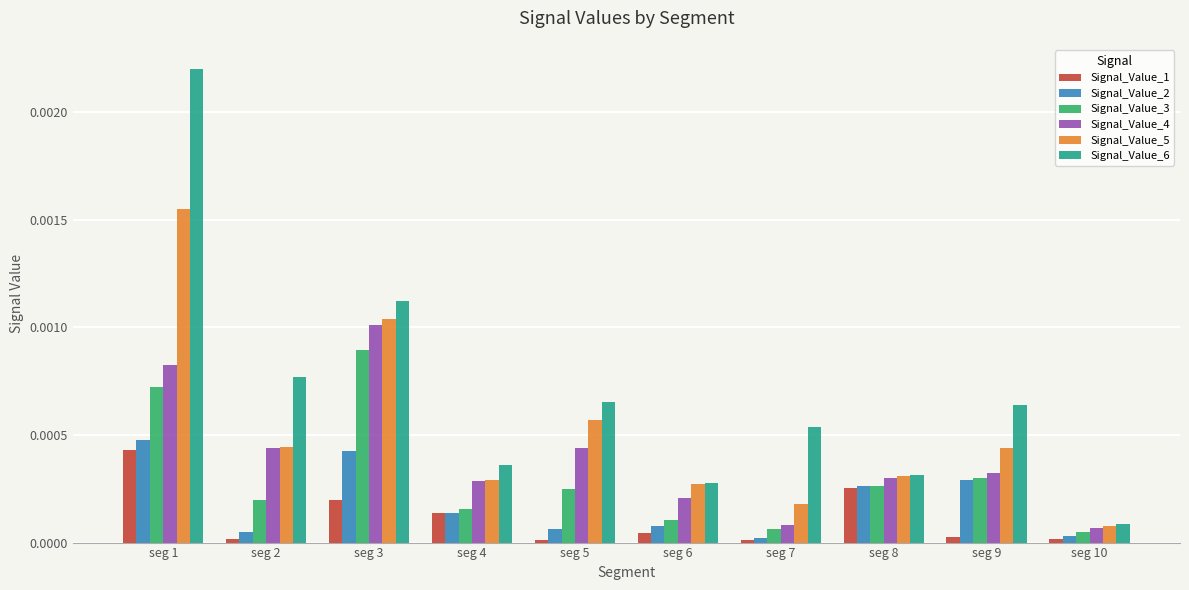

Which category has the lowest value in the Signal_Value_6 series?

seg 10